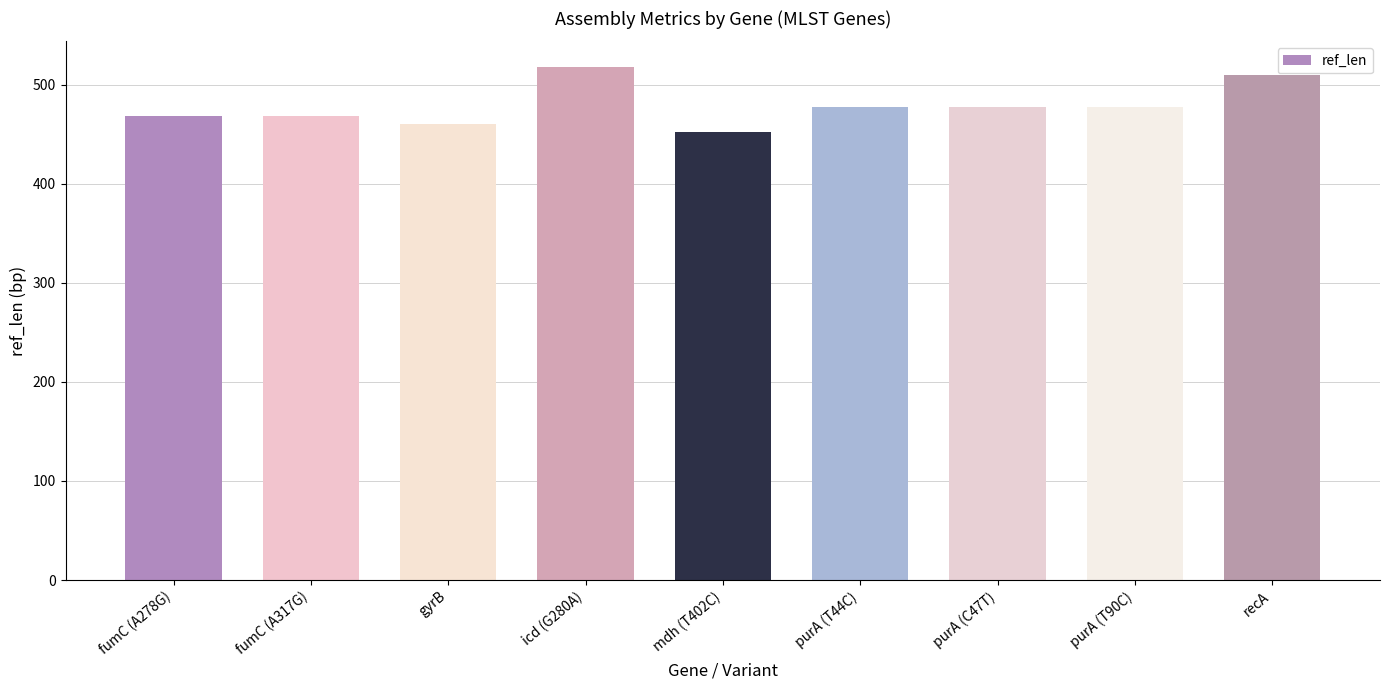

At which label does the data first exceed 478?

icd (G280A)